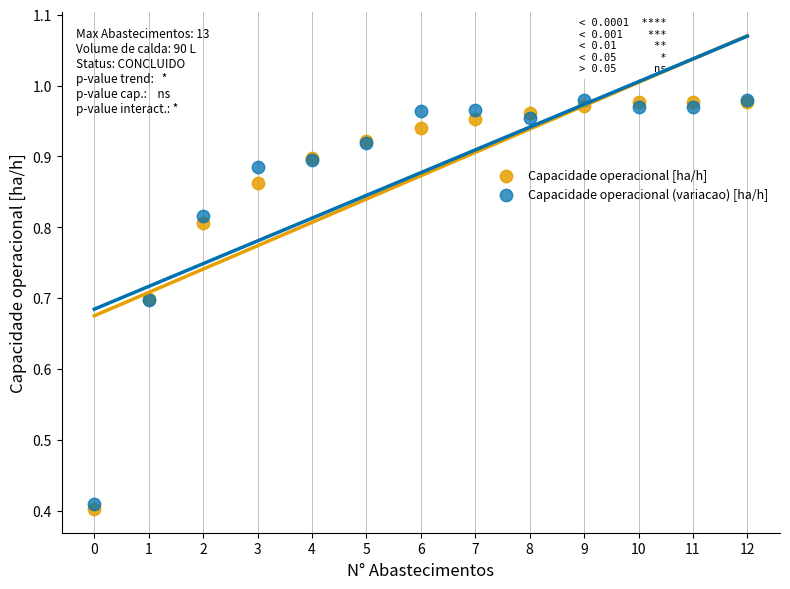

Which series reaches the minimum Y coordinate?

Capacidade operacional [ha/h]